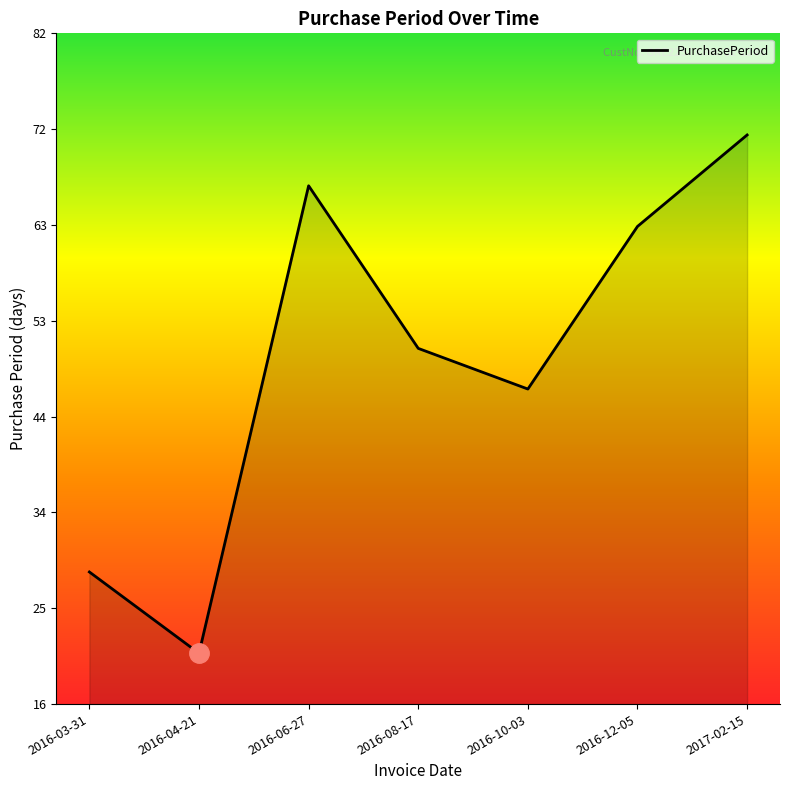

What is the difference between the maximum and minimum values?

51